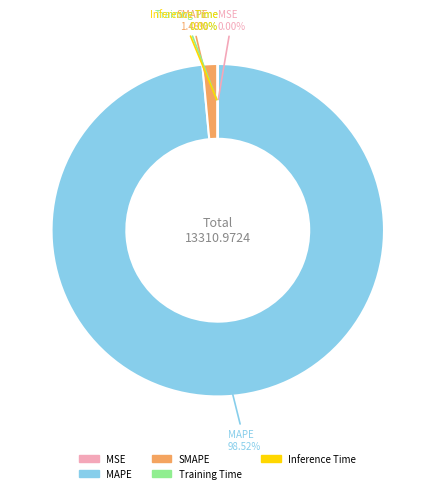

Which has a higher value, MAPE or SMAPE?

MAPE